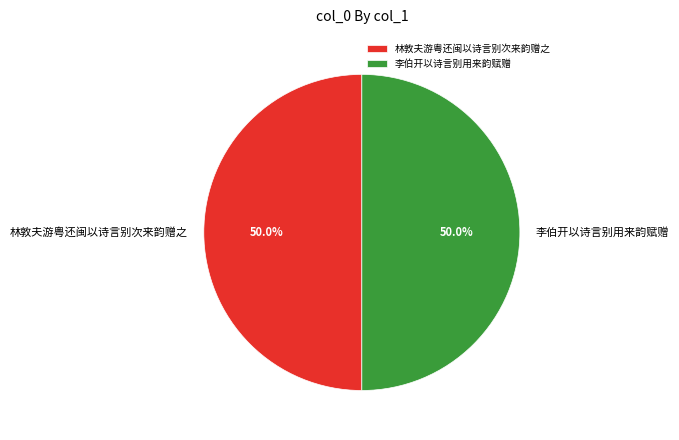

How many segments does this pie chart have?

2